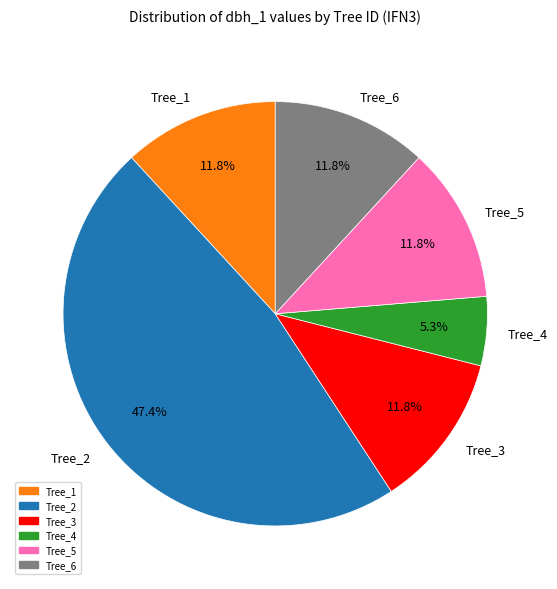

Does Tree_3 account for over 50% of the chart?

No